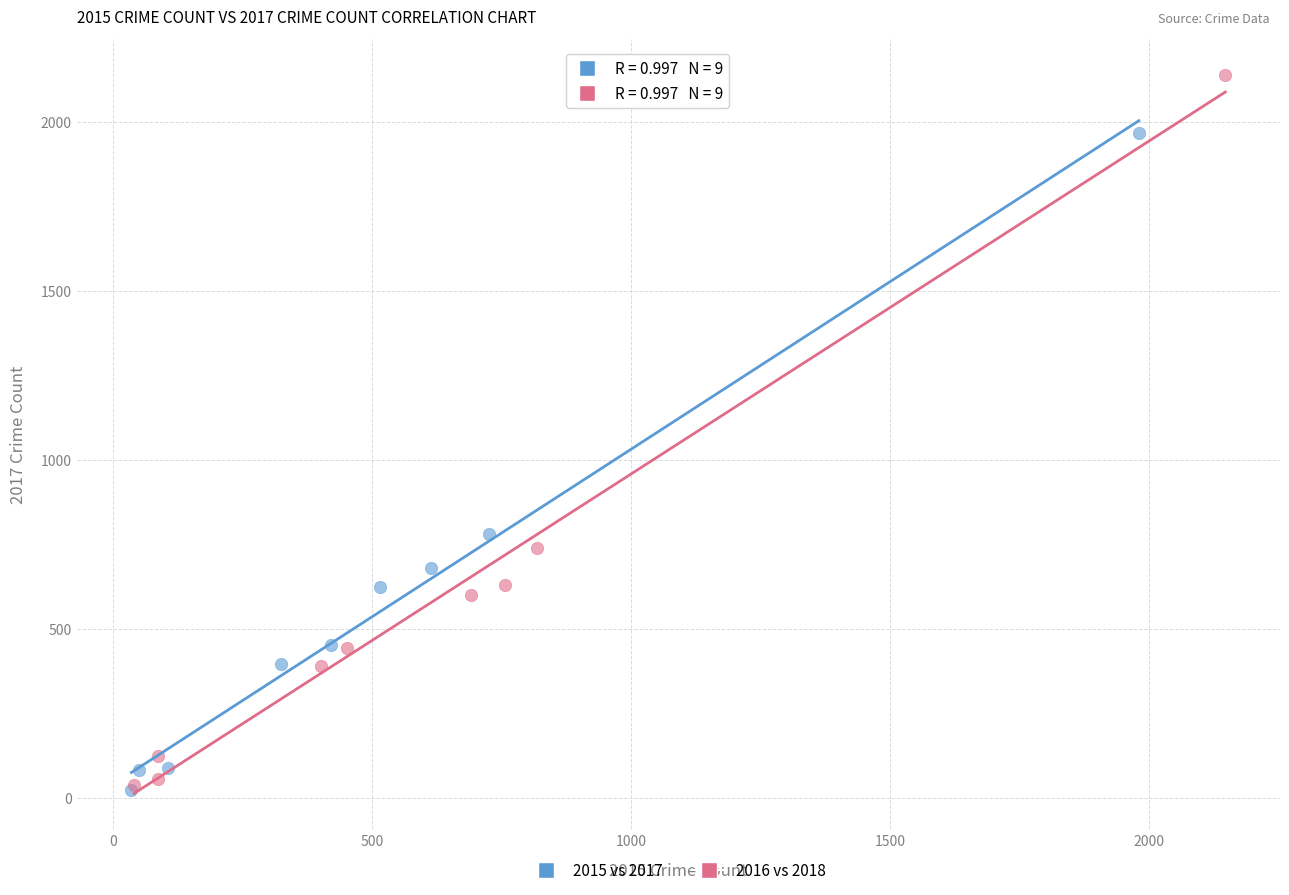

Which series contains the highest Y value?

2016 vs 2018